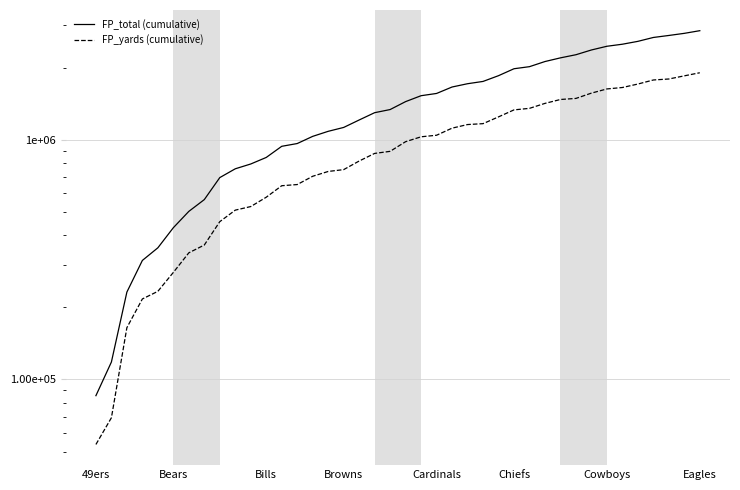

Reading right to left, list all the values displayed in this chart.

FP_total (cumulative): 2851600.0	2779760.0	2723680.0	2671800.0	2573880.0	2503920.0	2455280.0	2369200.0	2263480.0	2196400.0	2120120.0	2018200.0	1978320.0	1850680.0	1751200.0	1713160.0	1659840.0	1560240.0	1526800.0	1442560.0	1336600.0	1296920.0	1209040.0	1125520.0	1084320.0	1033040.0	964160.0	938920.0	843640.0	792280.0	756480.0	695200.0	562680.0	502400.0	429480.0	354040.0	313600.0	231400.0	118160.0	85520.0
FP_yards (cumulative): 1903600.0	1847760.0	1792680.0	1775800.0	1707880.0	1651920.0	1629280.0	1565200.0	1487480.0	1472400.0	1418120.0	1352200.0	1332320.0	1245680.0	1167200.0	1157160.0	1117840.0	1044240.0	1028800.0	981560.0	894600.0	876920.0	815040.0	750520.0	737320.0	704040.0	650160.0	642920.0	575640.0	526280.0	508480.0	455200.0	363680.0	337400.0	279480.0	233040.0	216600.0	164400.0	69160.0	53520.0